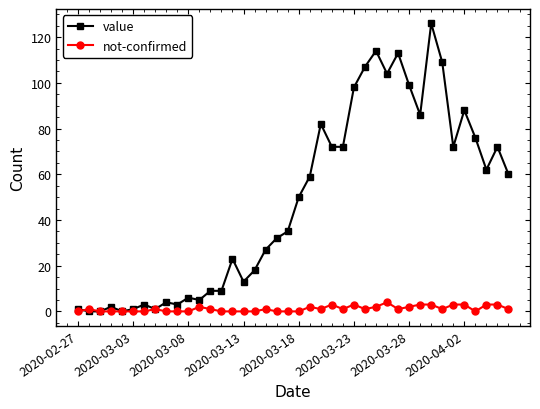

Rank the series by their average value, from lowest to highest.

not-confirmed, value